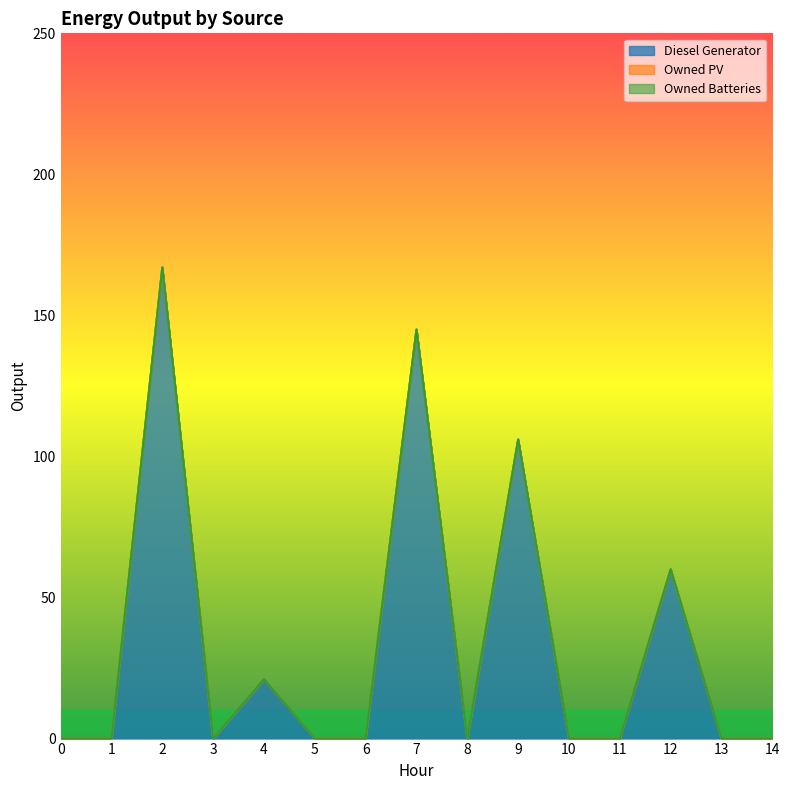

Reading left to right, what are all the values shown in this chart?

Diesel Generator: 0=0	1=0	2=167	3=0	4=21	5=0	6=0	7=145	8=0	9=106	10=0	11=0	12=60	13=0	14=0
Owned PV: 0=0	1=0	2=0	3=0	4=0	5=0	6=0	7=0	8=0	9=0	10=0	11=0	12=0	13=0	14=0
Owned Batteries: 0=0	1=0	2=0	3=0	4=0	5=0	6=0	7=0	8=0	9=0	10=0	11=0	12=0	13=0	14=0